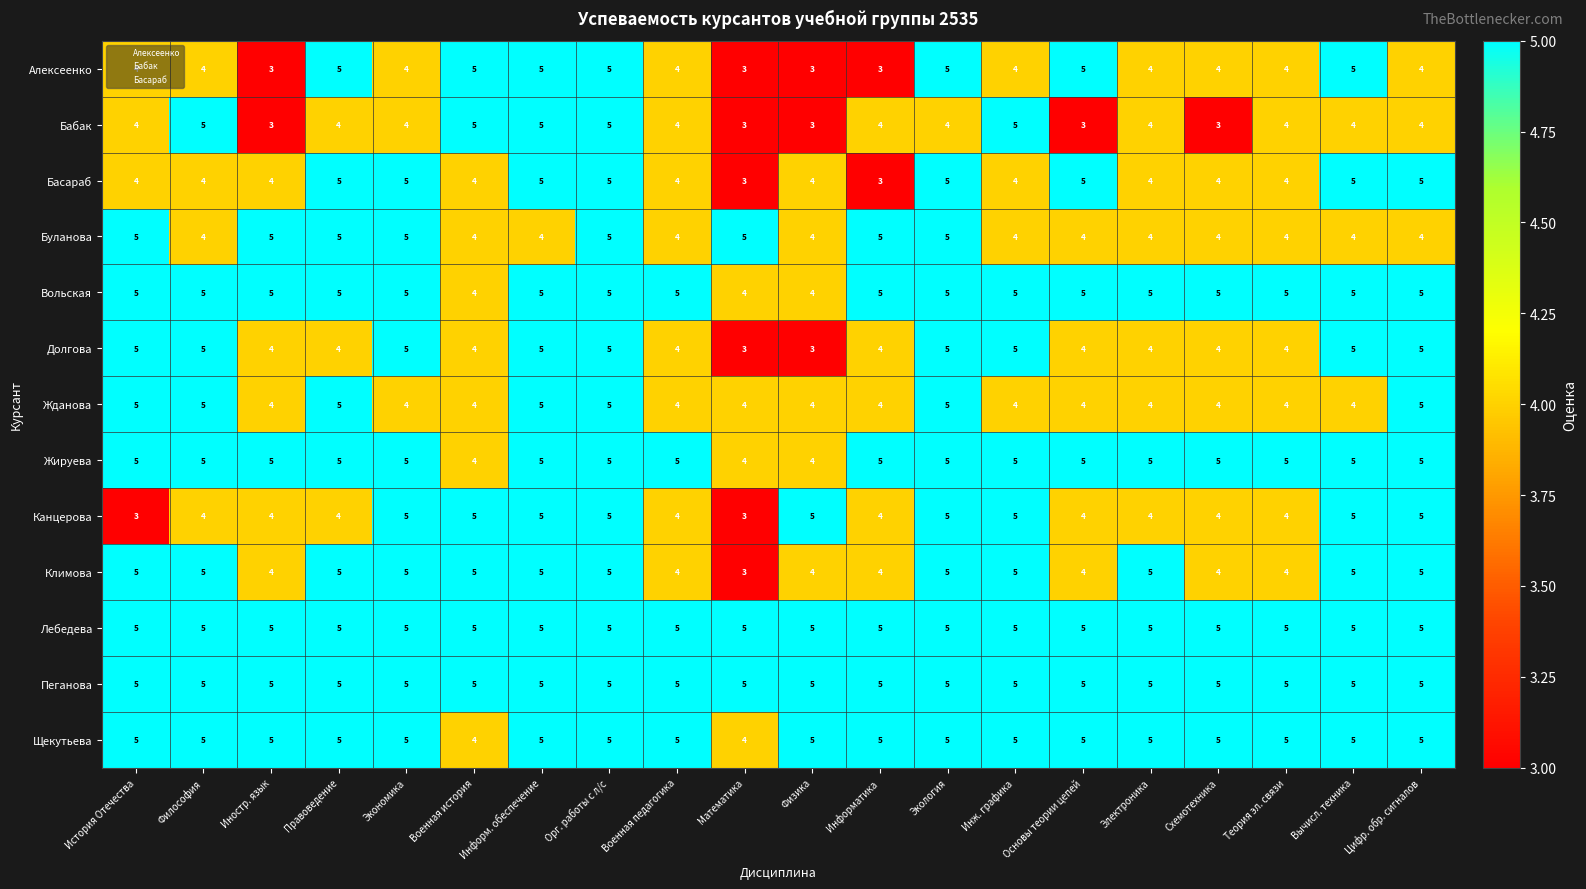

What is the total value across all series at Математика?

49